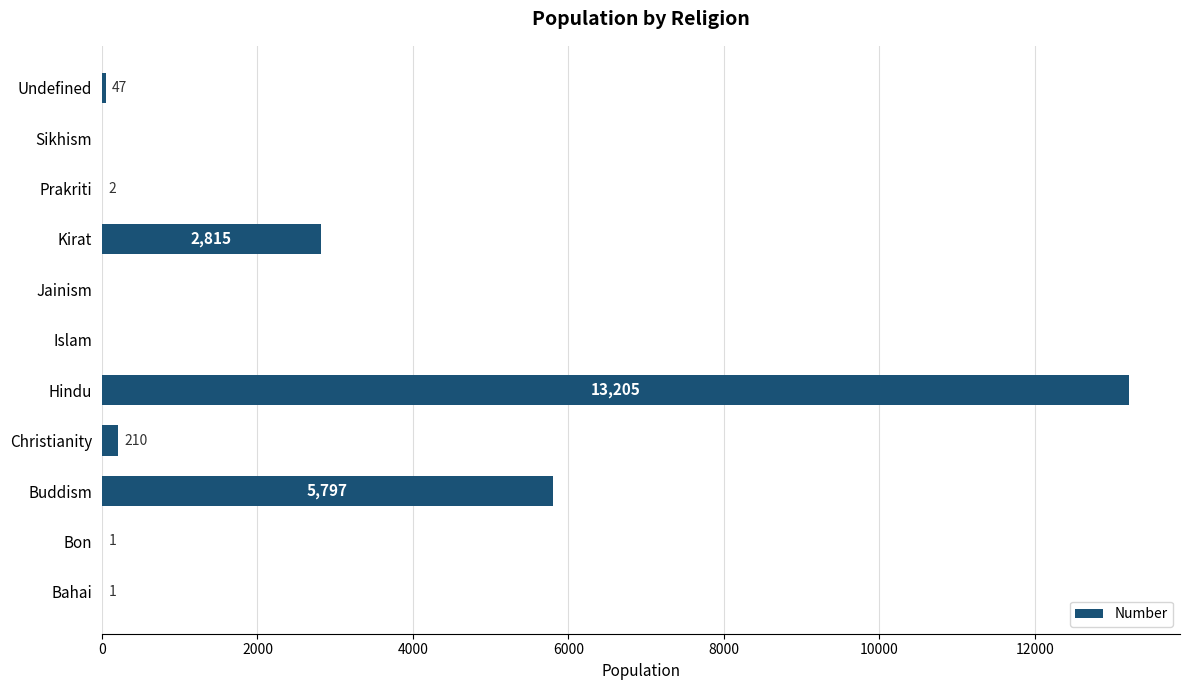

The chart shows a value of 2 at Prakriti. True or false?

True